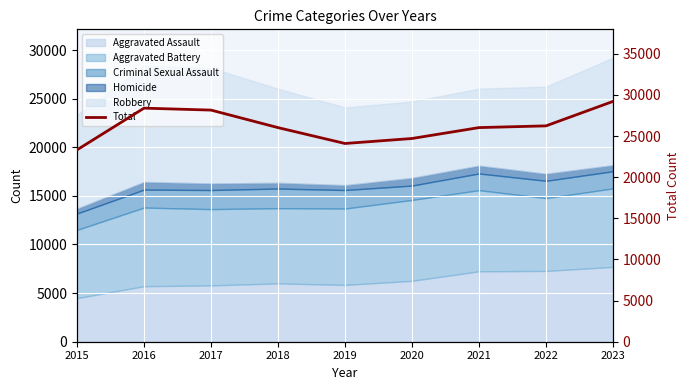

What is the maximum value shown in the chart?

29207